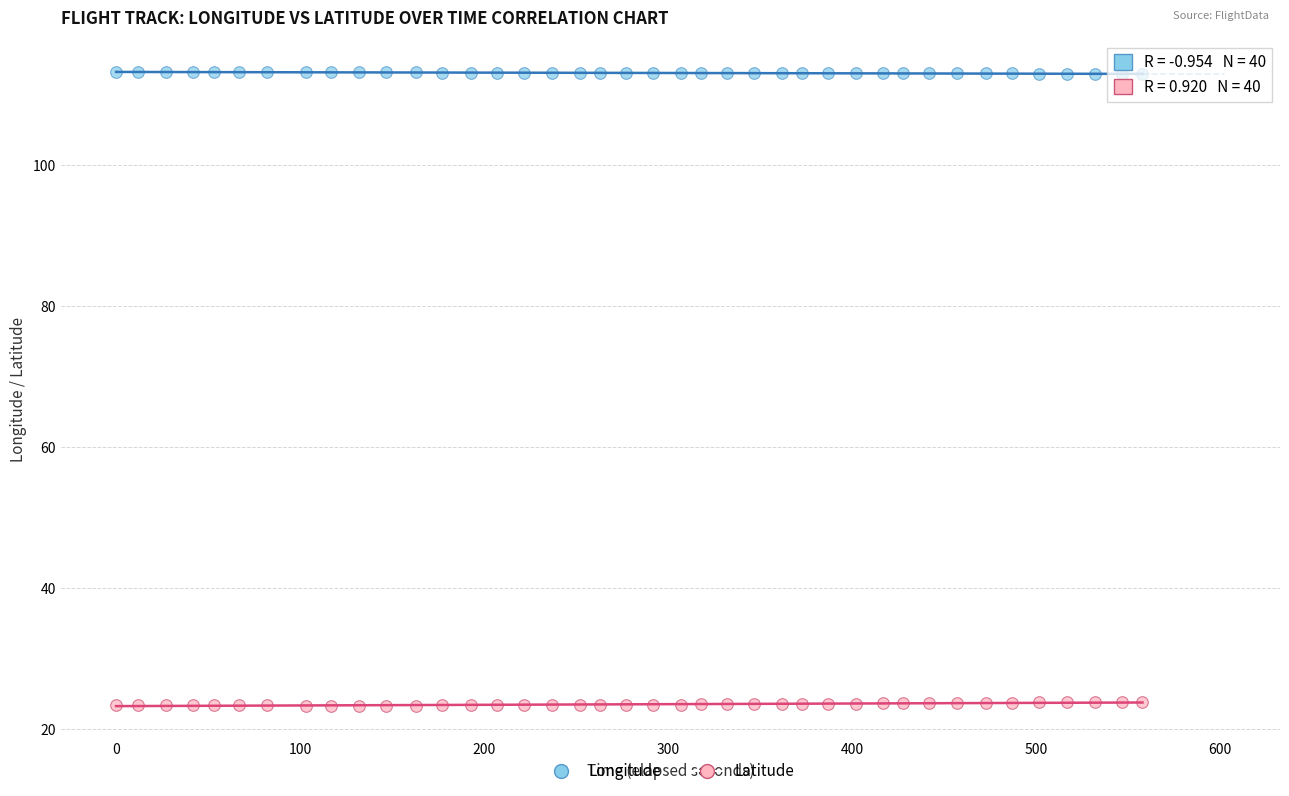

Which series contains the lowest Y value?

Latitude